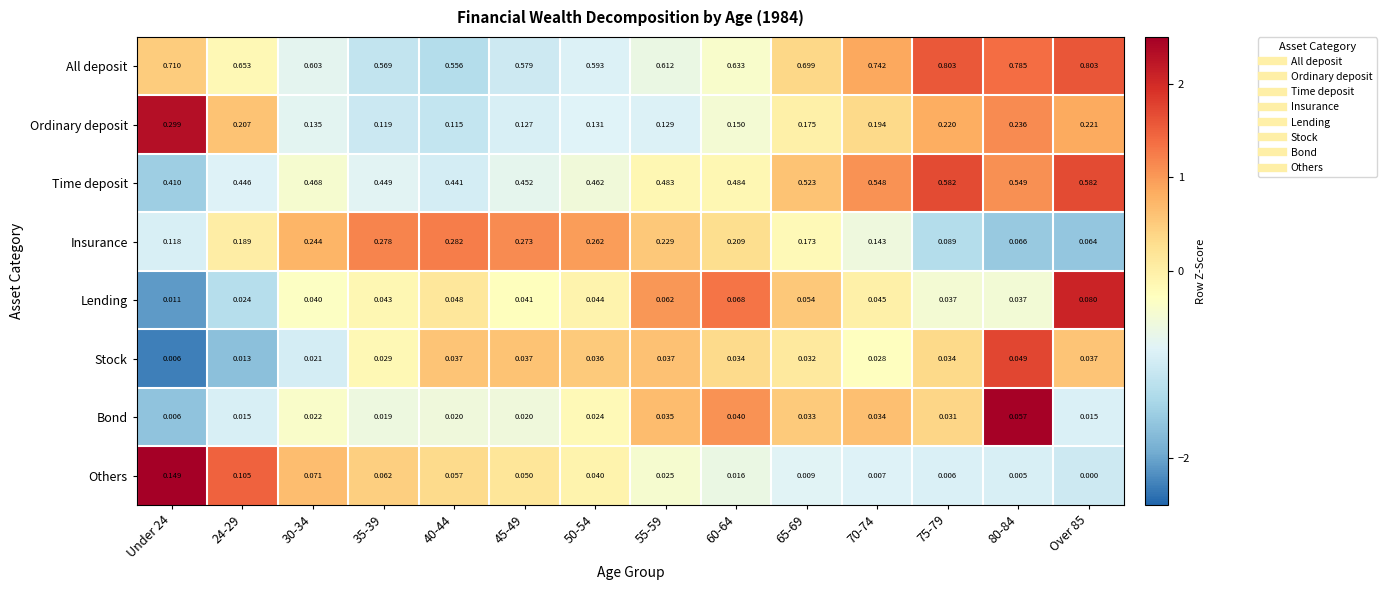

Between 45-49 and 55-59, which series saw the biggest shift?

Insurance